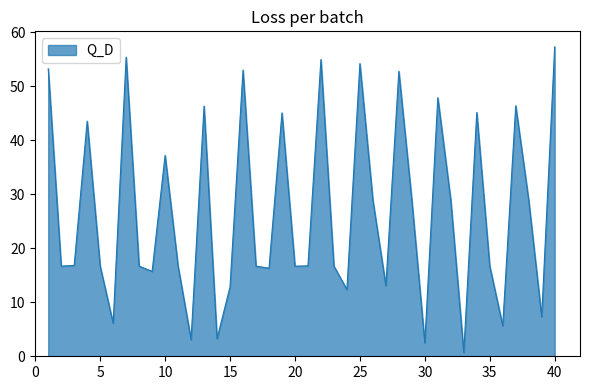

True or false: the data has more than 1 interior local peaks.

True